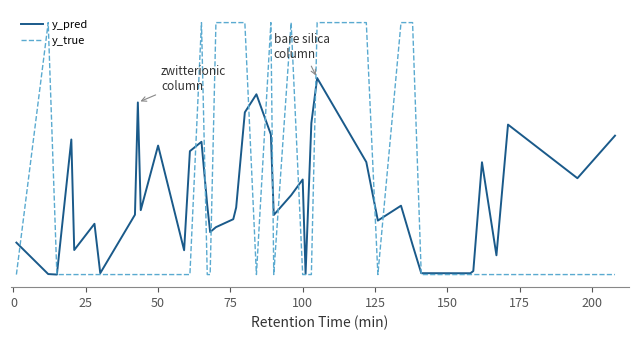

Reading right to left, what are all the values shown in this chart?

y_pred: 0.6	0.4	0.6	0.1	0.4	0.0	0.0	0.0	0.1	0.3	0.2	0.4	0.8	0.6	0.0	0.4	0.3	0.2	0.6	0.7	0.6	0.3	0.2	0.2	0.2	0.3	0.5	0.5	0.1	0.5	0.3	0.7	0.2	0.0	0.2	0.1	0.5	0.0	0.0	0.1
y_true: 0.0	0.0	0.0	0.0	0.0	0.0	0.0	0.0	1.0	1.0	0.0	1.0	1.0	0.0	0.0	0.0	1.0	0.0	1.0	0.0	1.0	1.0	1.0	1.0	0.0	0.0	1.0	0.0	0.0	0.0	0.0	0.0	0.0	0.0	0.0	0.0	0.0	0.0	1.0	0.0